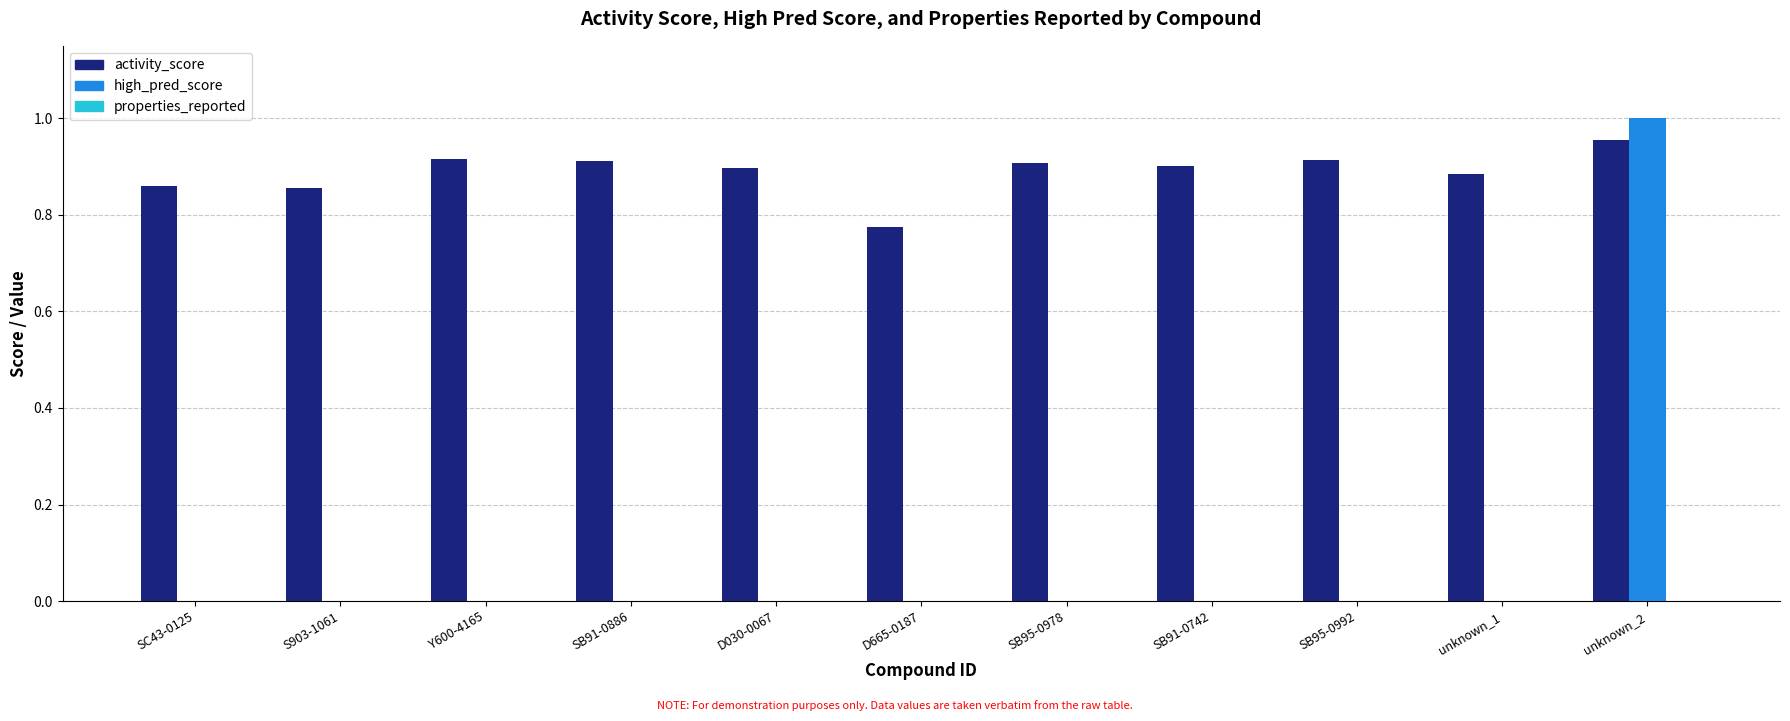

What is the sum of all activity_score values?

9.8